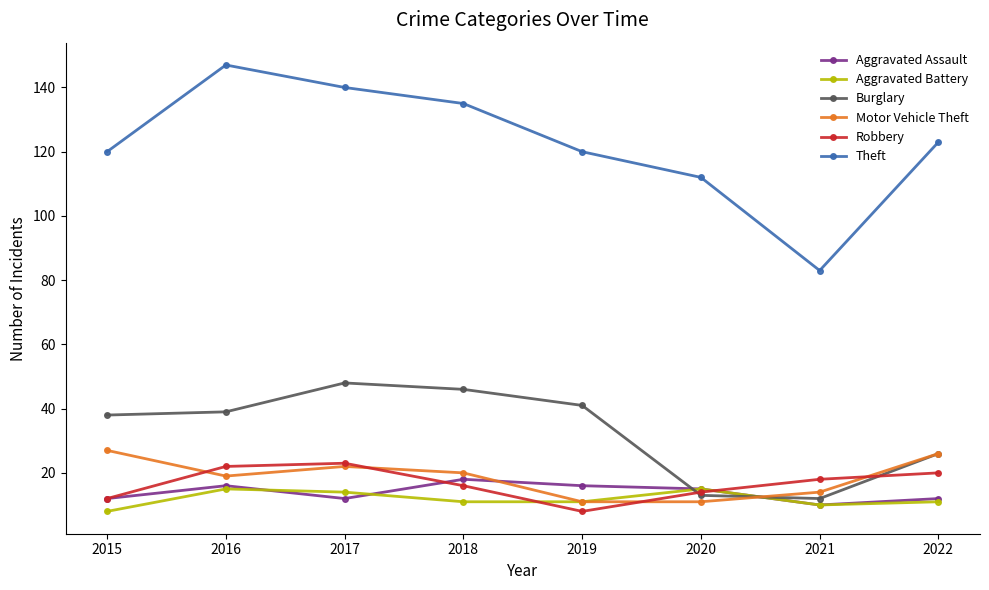

Does the chart display data point markers on the line(s)?

Yes